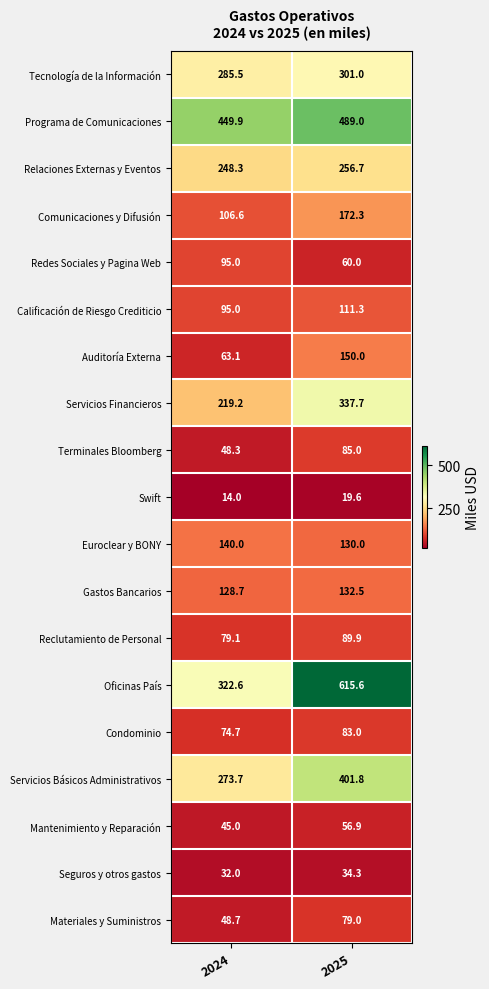

What is the total value across all series at 2024?

2769.4